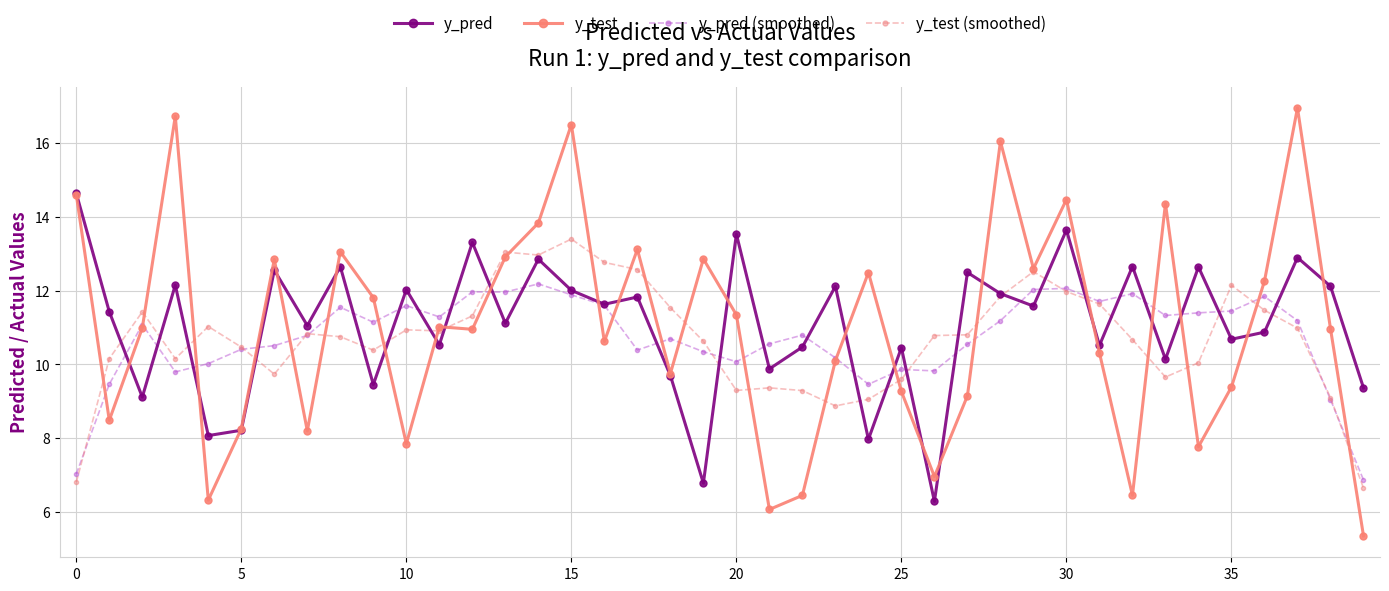

At how many categories does at least one series exceed 15?

4